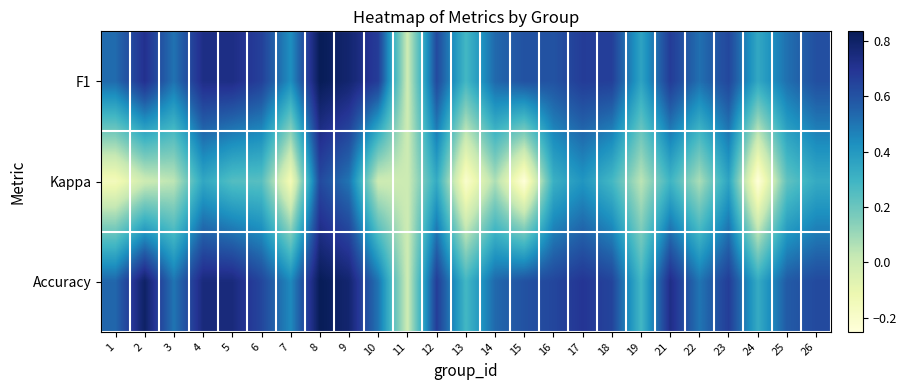

What is the greatest value displayed?

0.8